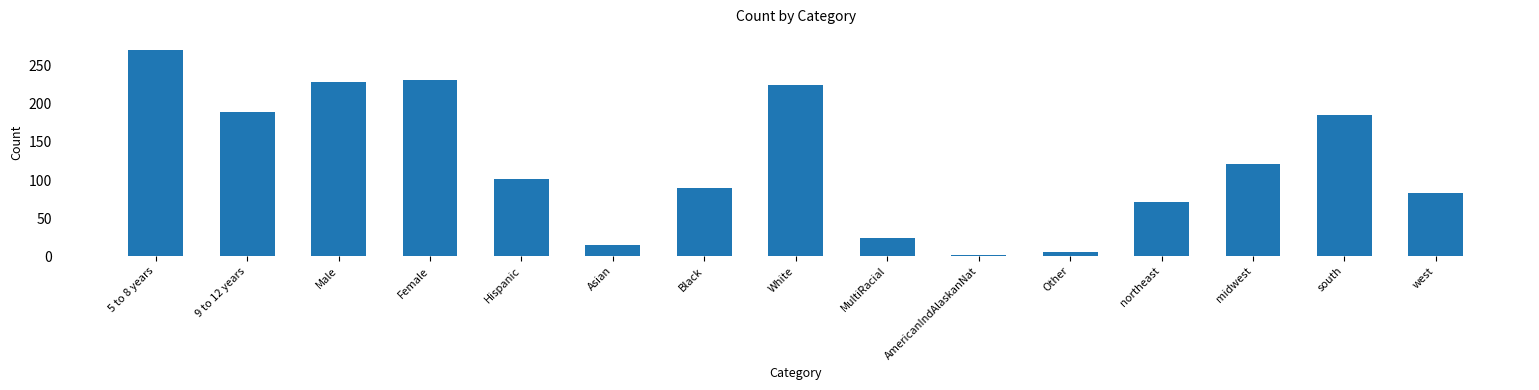

What is the change in value from AmericanIndAlaskanNat to midwest?

+119